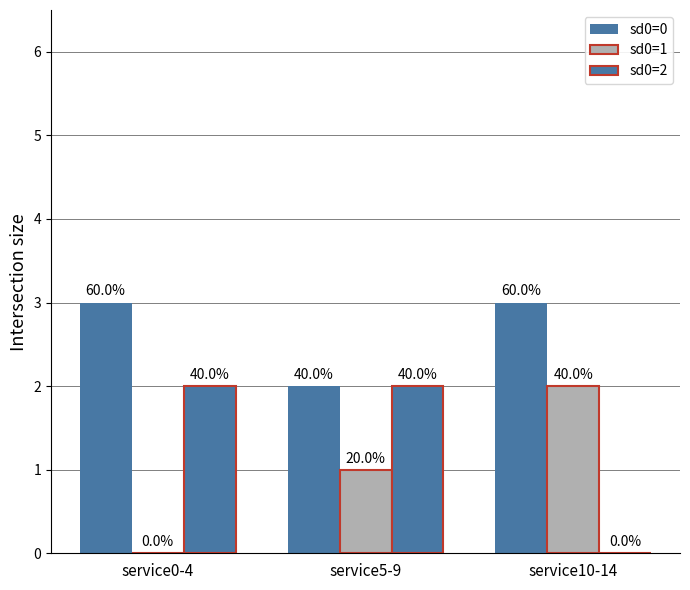

What is the maximum value shown in the chart?

3